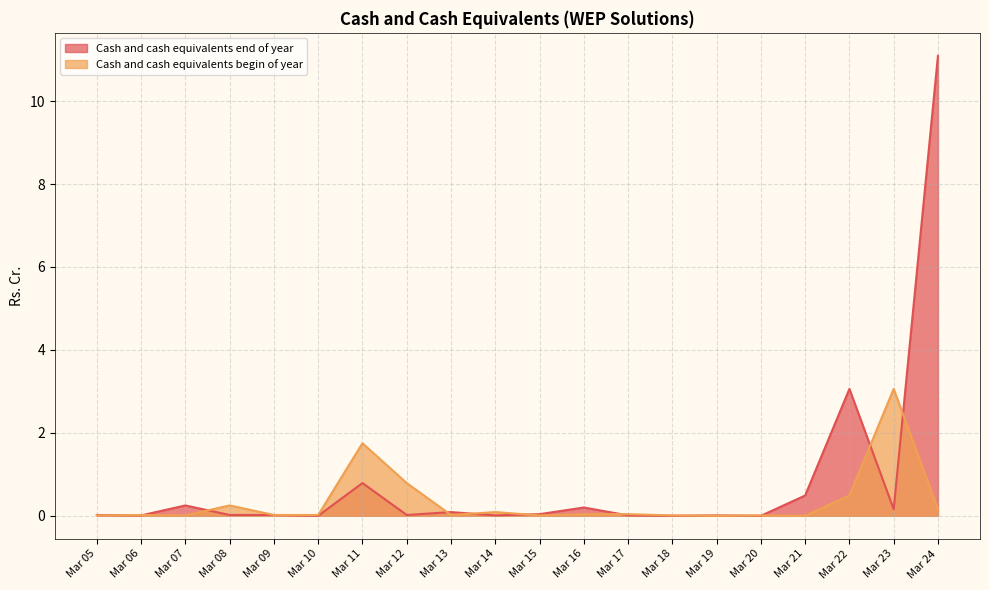

At which category does Cash and cash equivalents begin of year reach its first local valley?

Mar 07